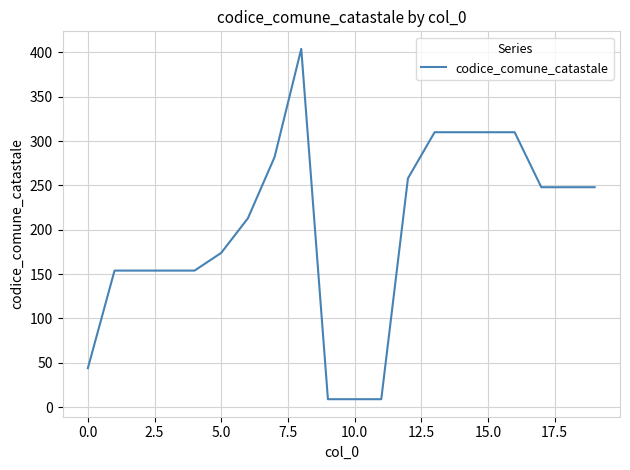

What is the sum of all values?

4002